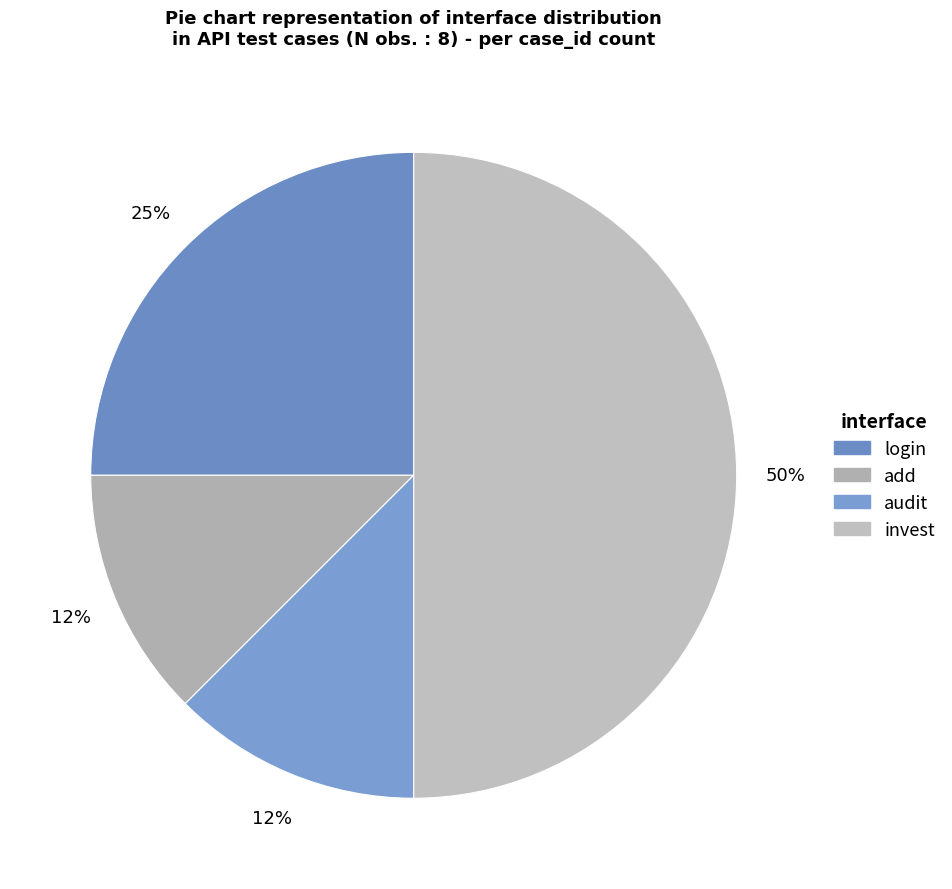

To the nearest percent, what is the average slice percentage?

25%